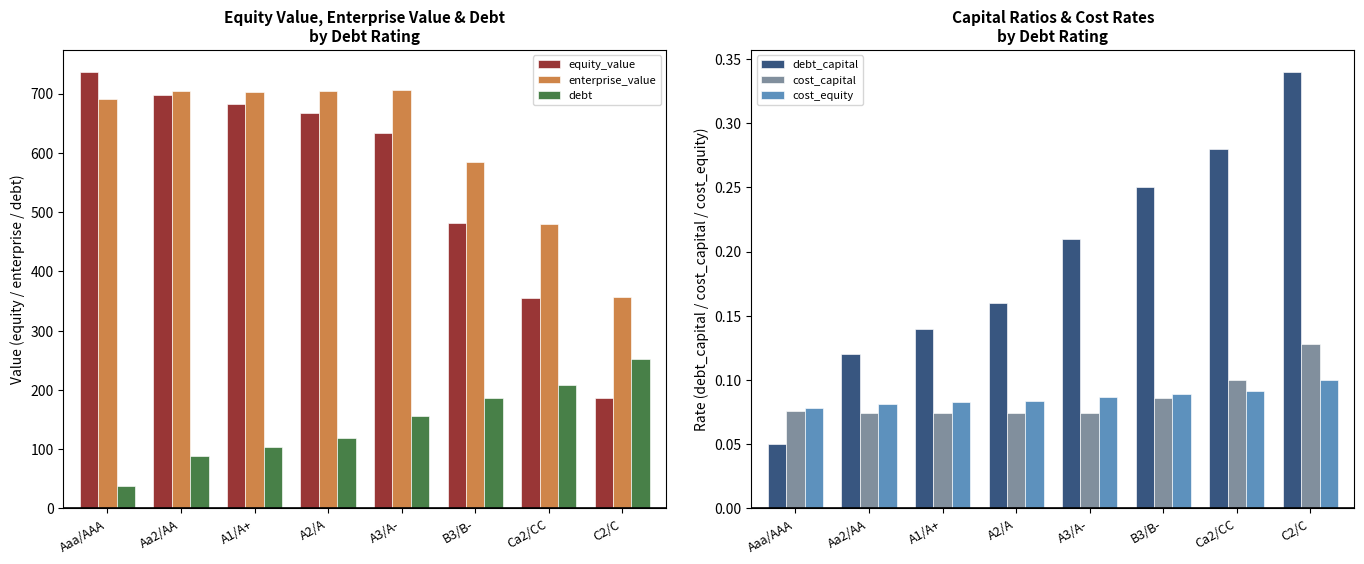

Which has a higher value, B3/B- or C2/C?

B3/B-